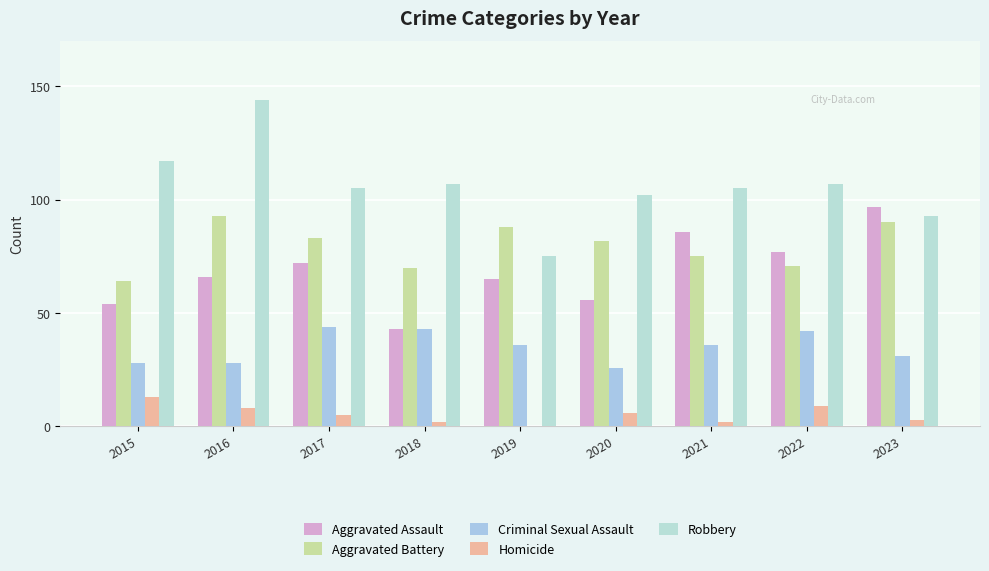

Count the number of data series in this chart.

5